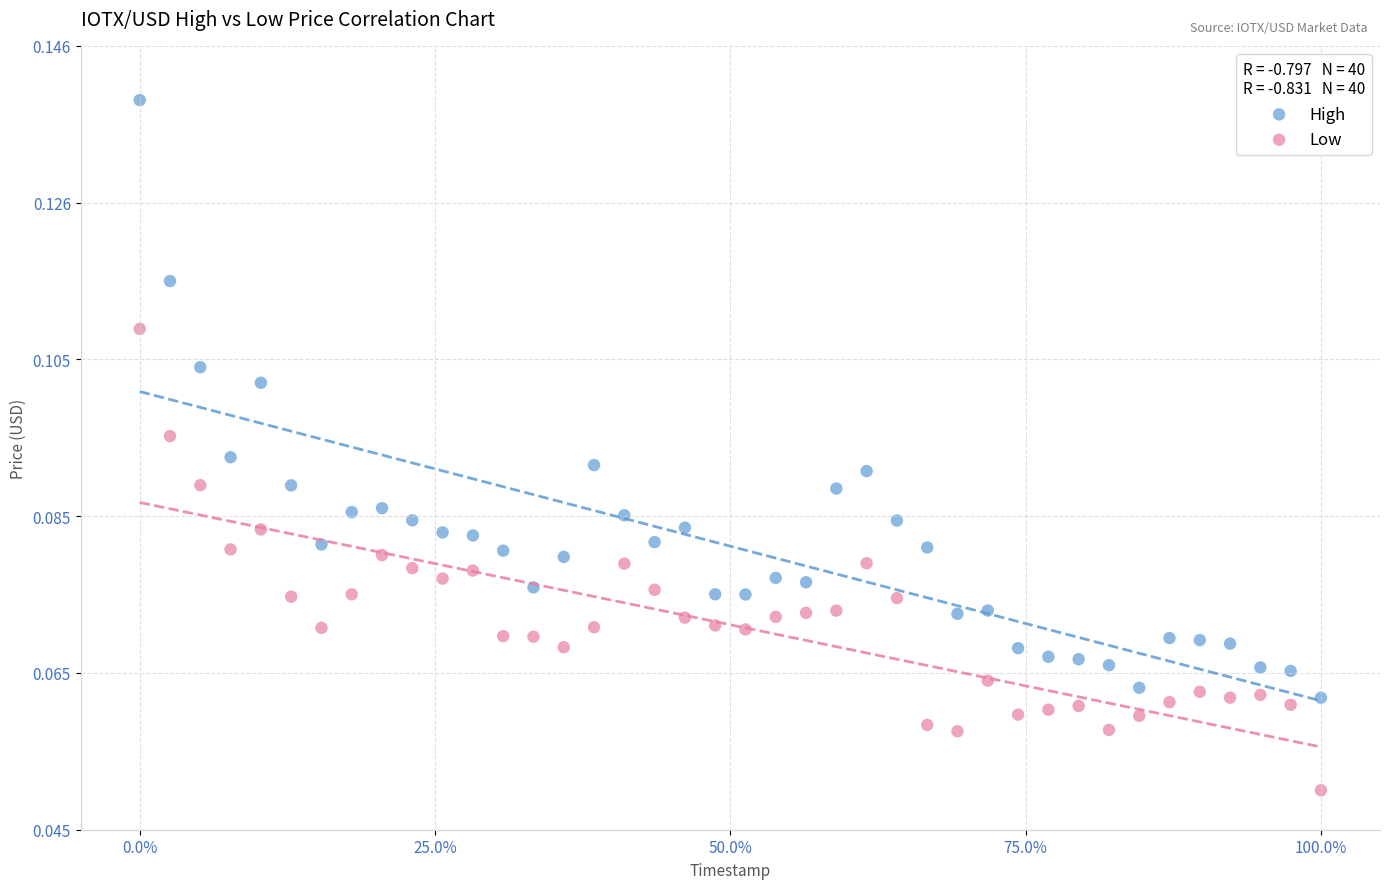

Which series contains the lowest Y value?

Low